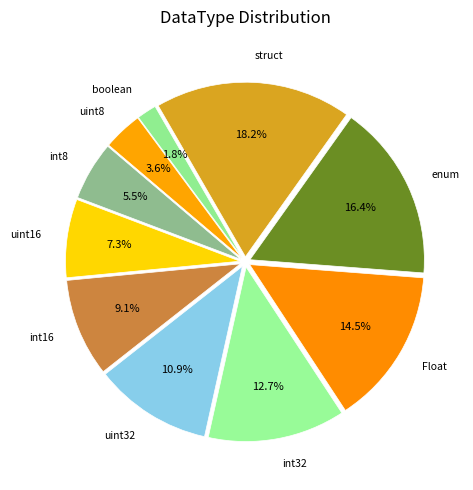

What is the largest slice in the pie chart?

struct